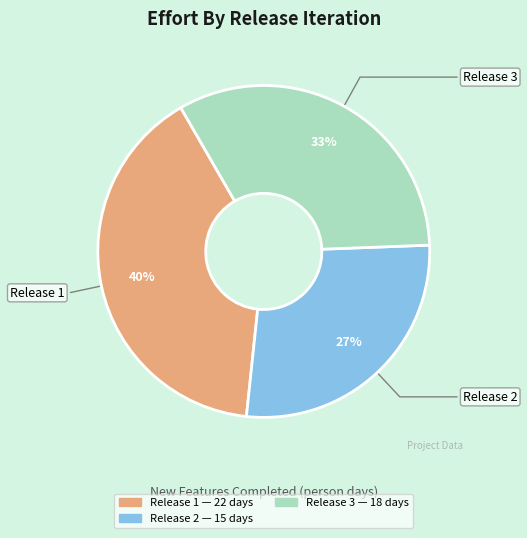

To the nearest percent, what is the difference between the largest and smallest slice percentages?

13%